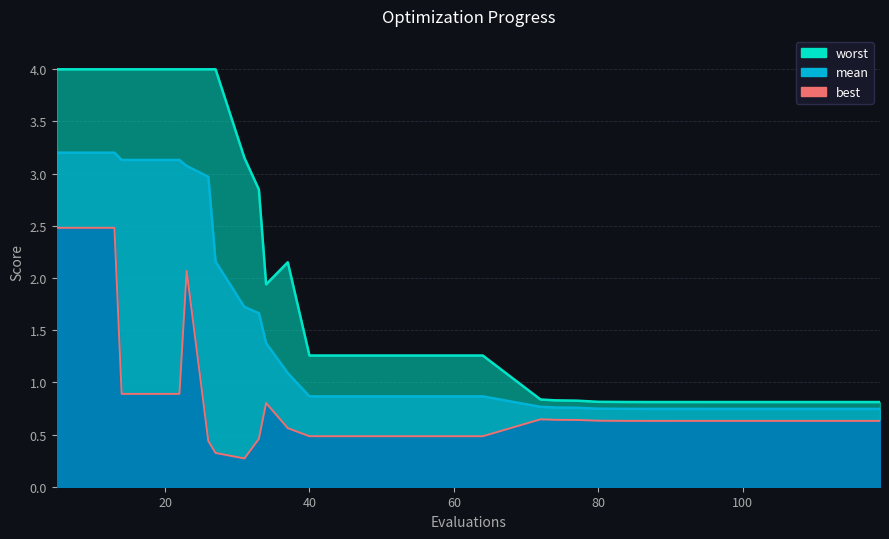

Count the number of data series in this chart.

3